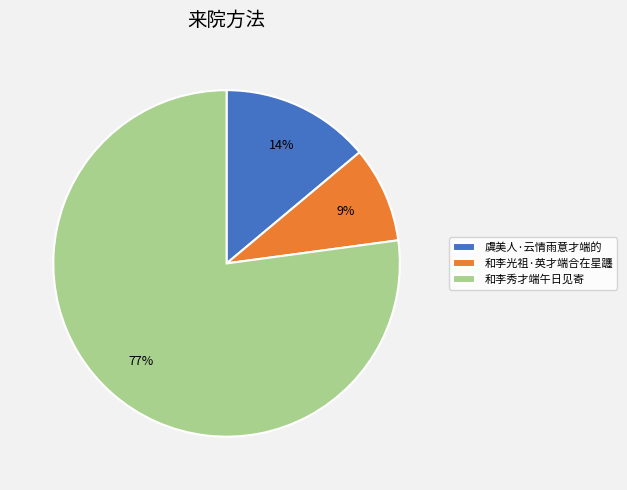

How many segments does this pie chart have?

3